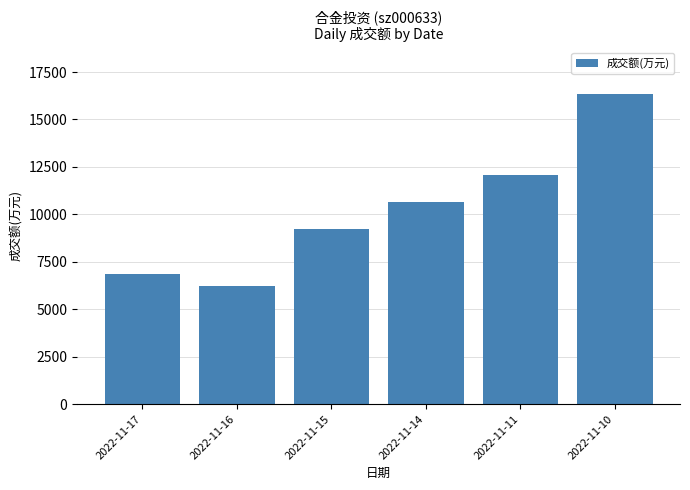

The value at 2022-11-11 is 4038. True or false?

False